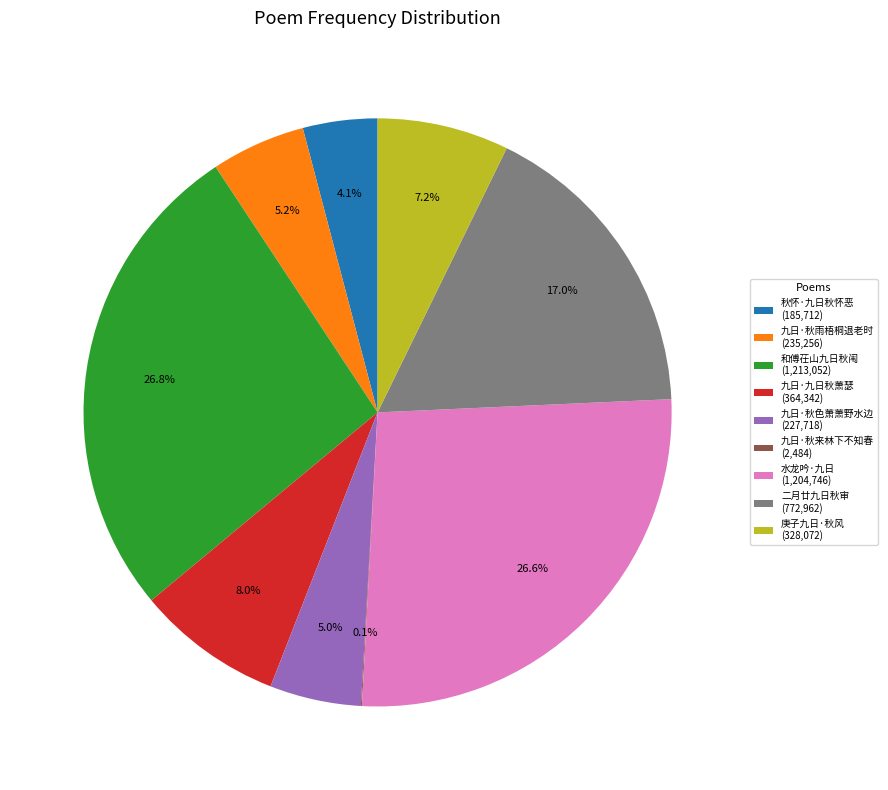

Between 九日·秋色萧萧野水边 (227,718) and 和傅茌山九日秋闱 (1,213,052), which is larger?

和傅茌山九日秋闱 (1,213,052)